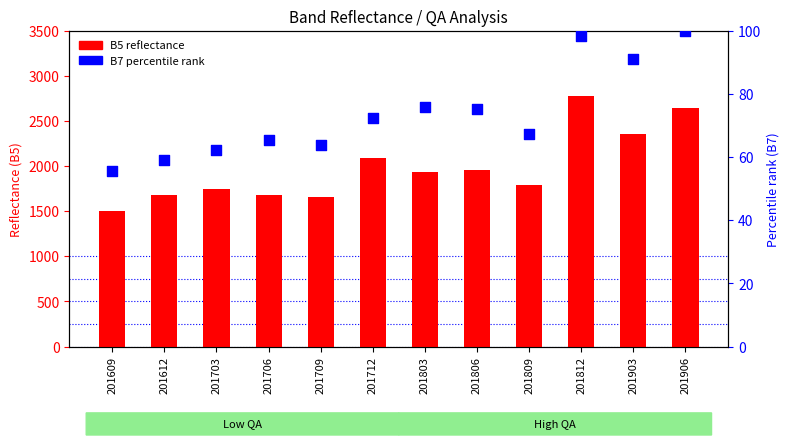

Which series contains the lowest Y value?

B7 (percentile rank)